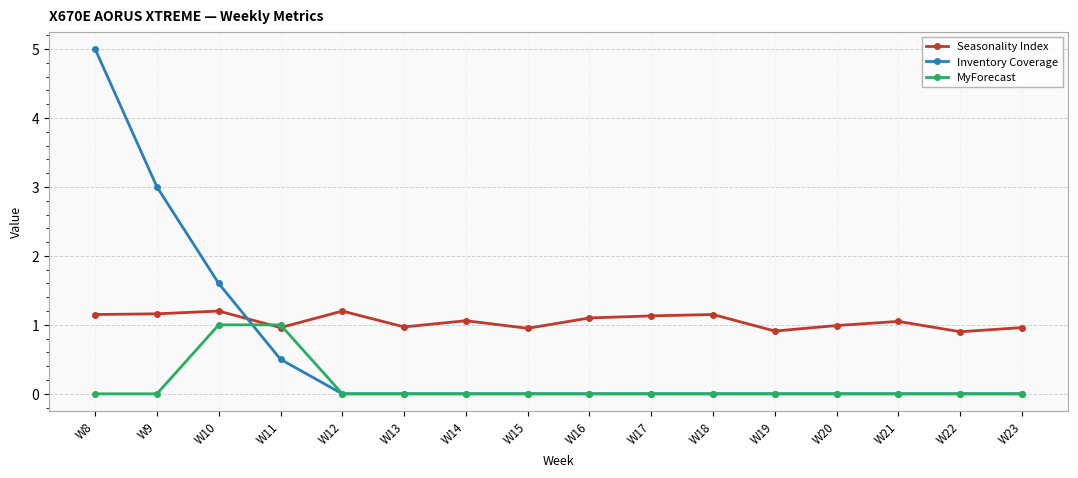

What is the highest value of the MyForecast series?

1.0